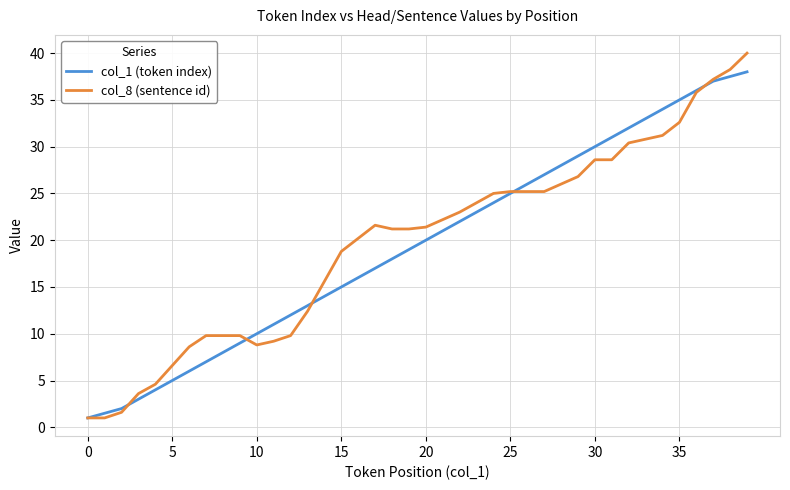

What is the greatest value displayed?

40.0